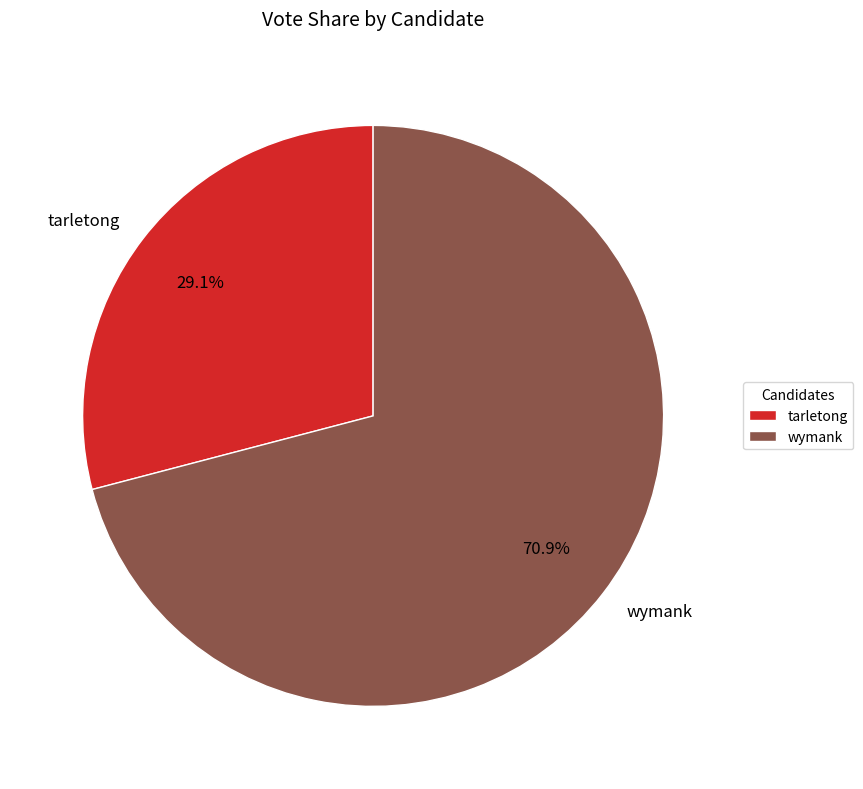

What percentage is NOT represented by wymank?

29.1%